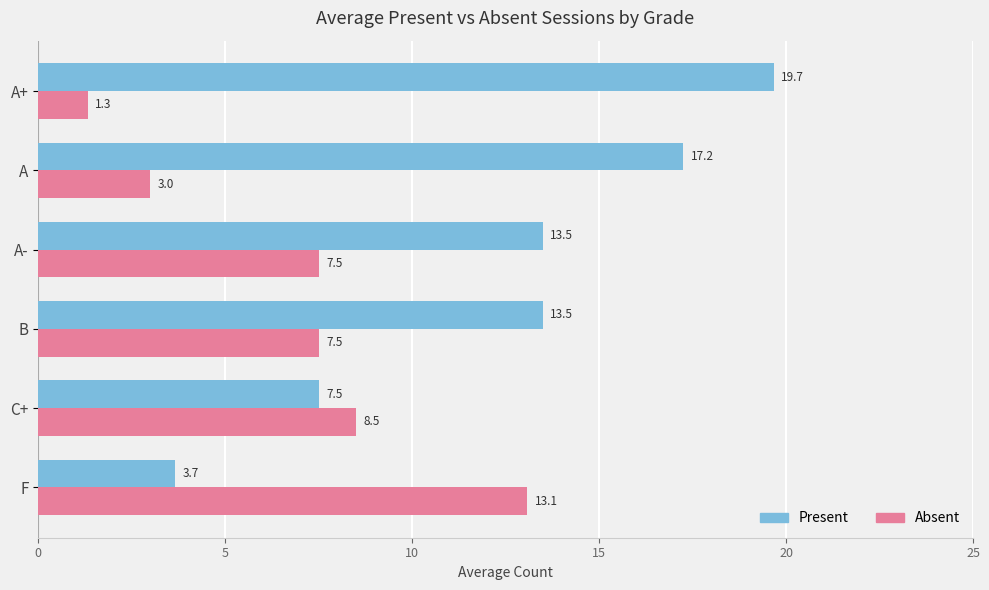

What is the sum of all Absent values?

40.9